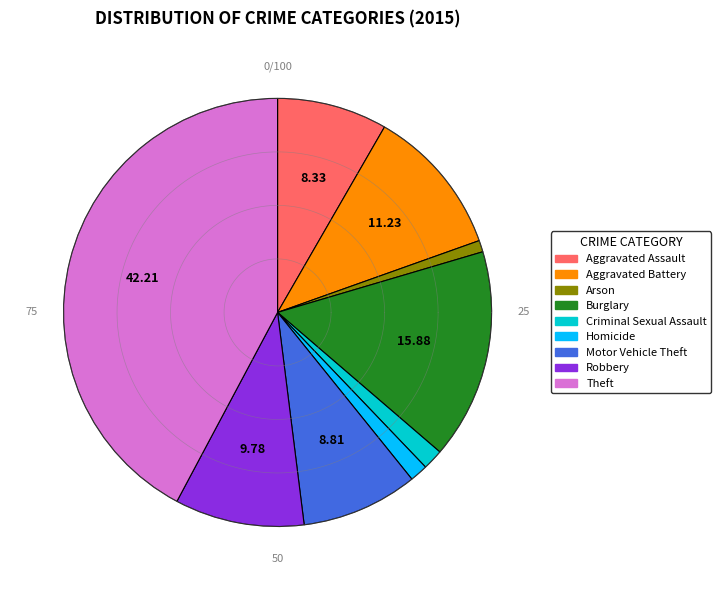

Rank the categories by value from highest to lowest.

Theft, Burglary, Aggravated Battery, Robbery, Motor Vehicle Theft, Aggravated Assault, Criminal Sexual Assault, Homicide, Arson